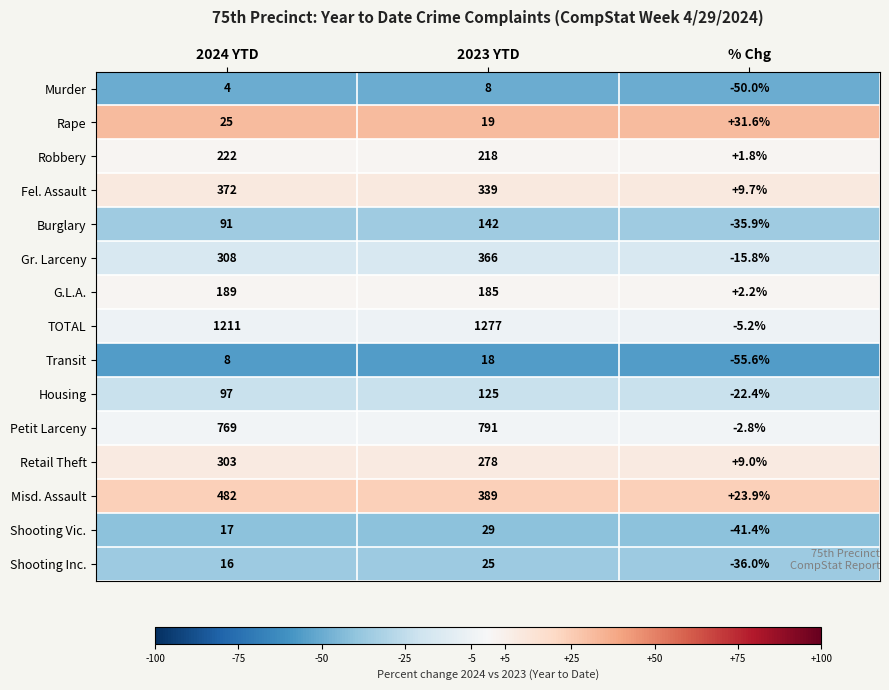

Which category has the lowest value across all series?

% Chg